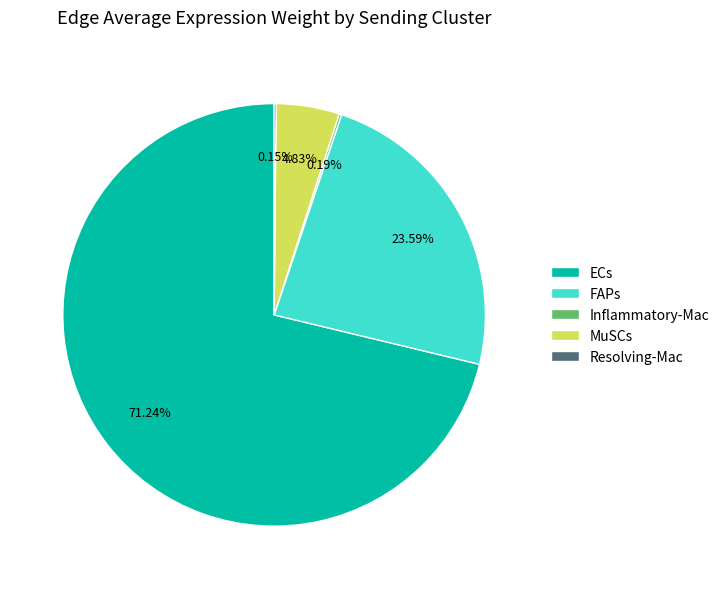

Is there a majority slice in this chart?

Yes